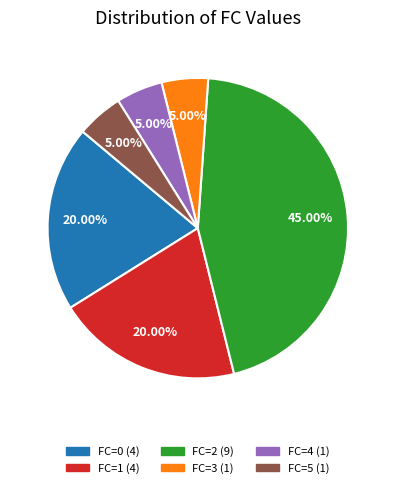

What percentage is the FC=1 slice, to the nearest percent?

20%